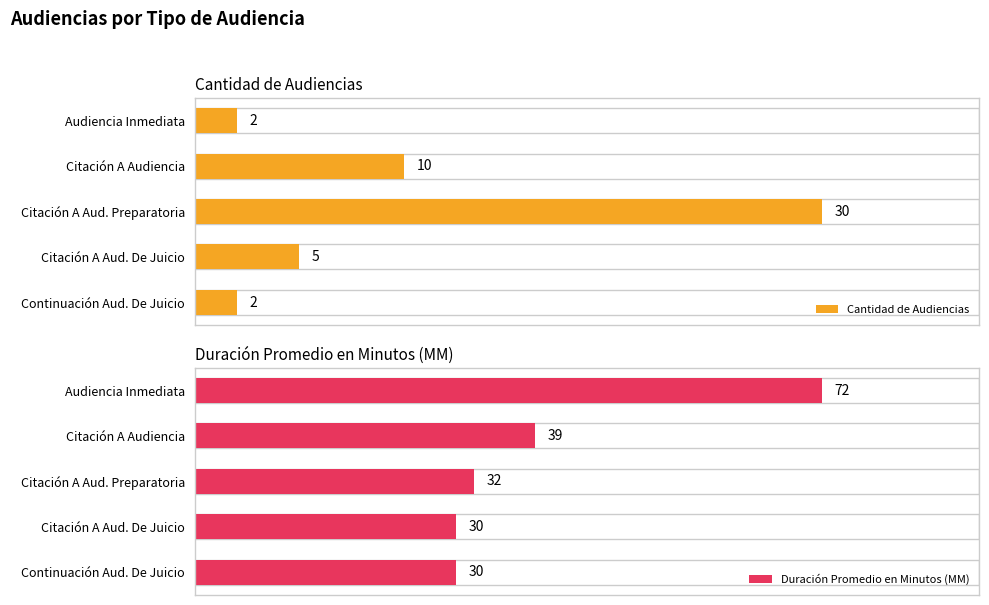

Which series has the largest total across all categories?

Duración Promedio en Minutos (MM)